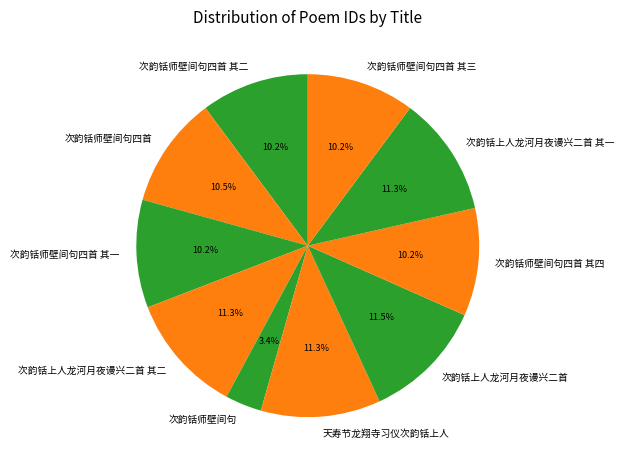

Is it true that 天寿节龙翔寺习仪次韵铦上人 is 1% of the pie?

False